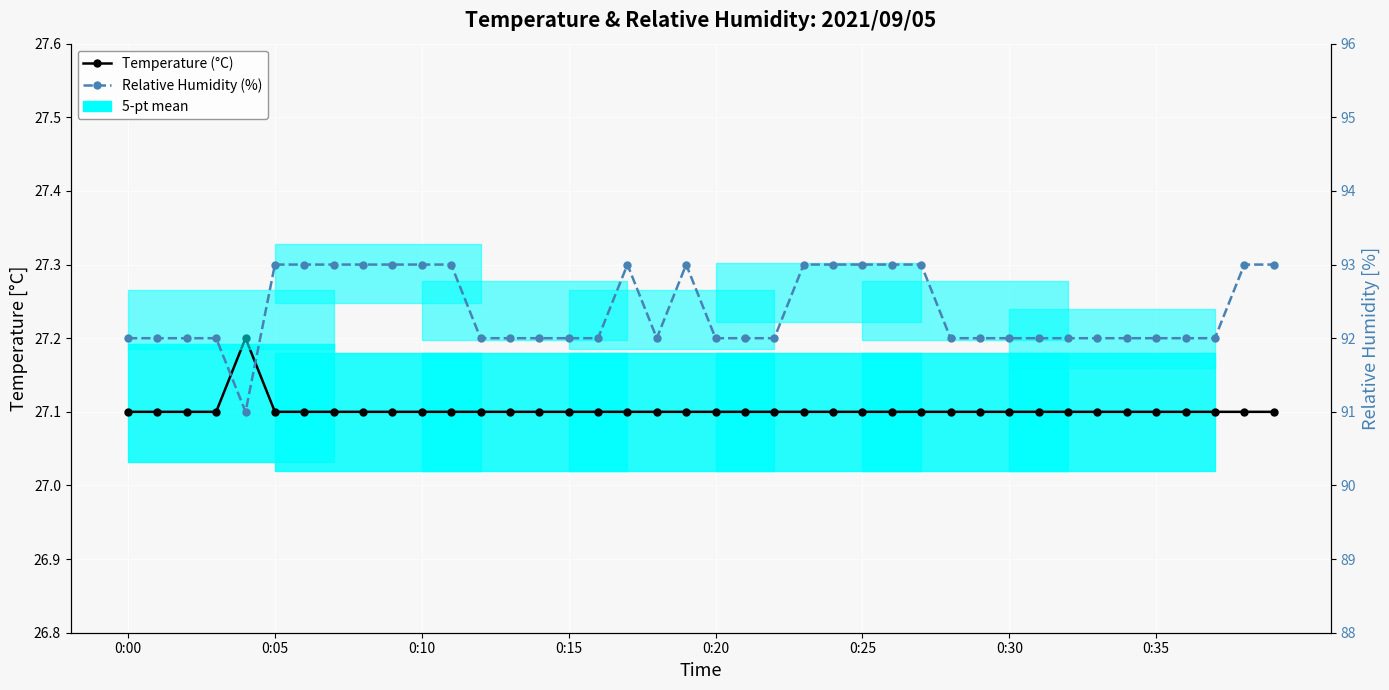

At how many categories does at least one series exceed 69?

40